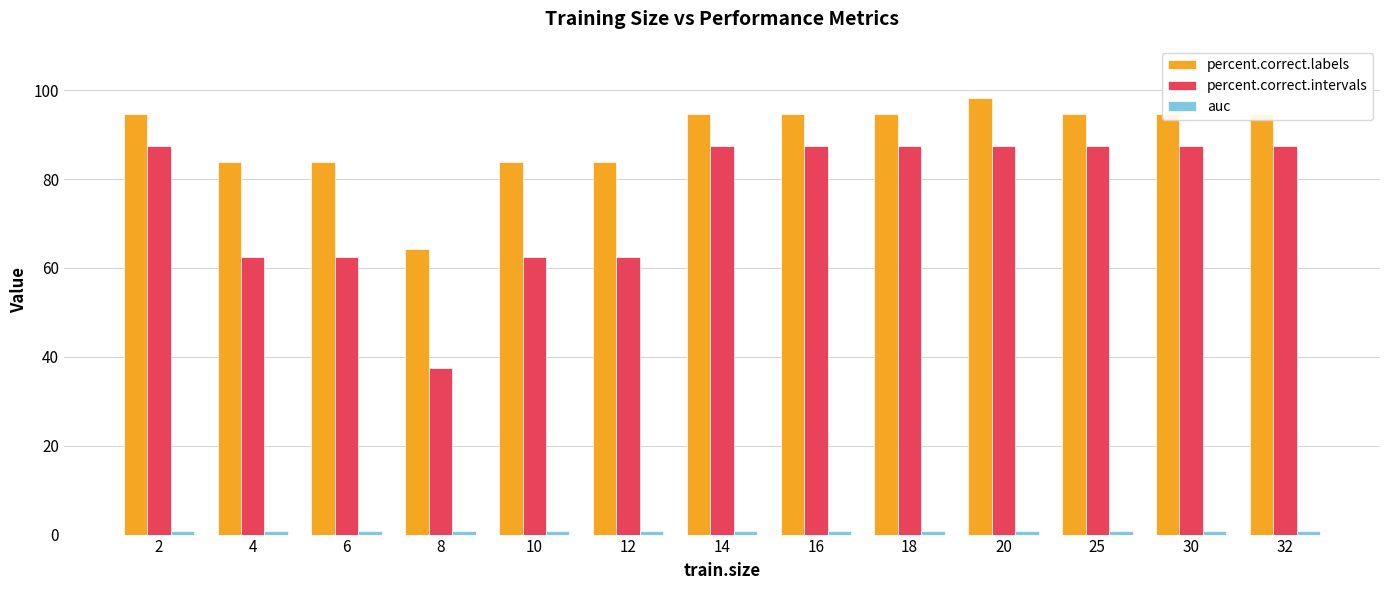

The percent.correct.labels series shows 136.6 at 14. True or false?

False